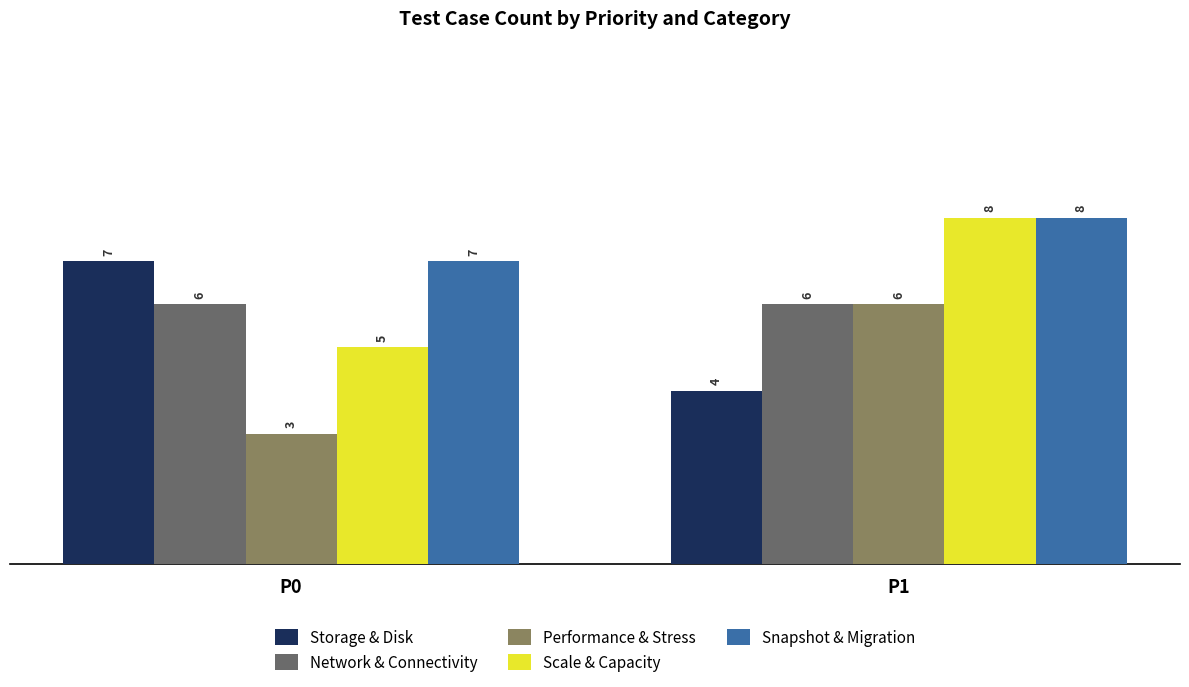

Reading left to right, list all the values displayed in this chart.

Storage & Disk: P0=7	P1=4
Network & Connectivity: P0=6	P1=6
Performance & Stress: P0=3	P1=6
Scale & Capacity: P0=5	P1=8
Snapshot & Migration: P0=7	P1=8